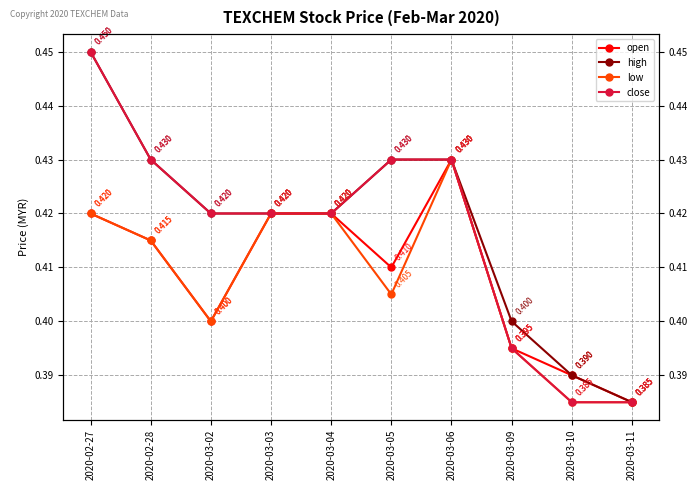

What is the label of the 4th point from the left?

2020-03-03